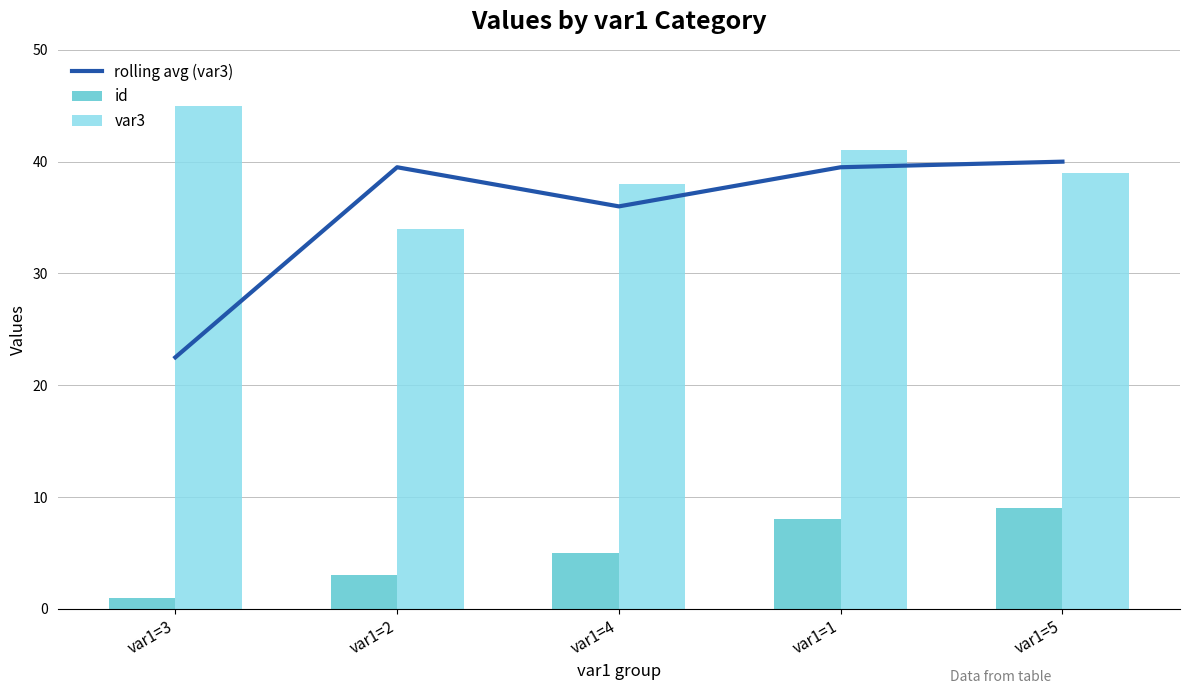

What is the greatest value displayed?

45.0